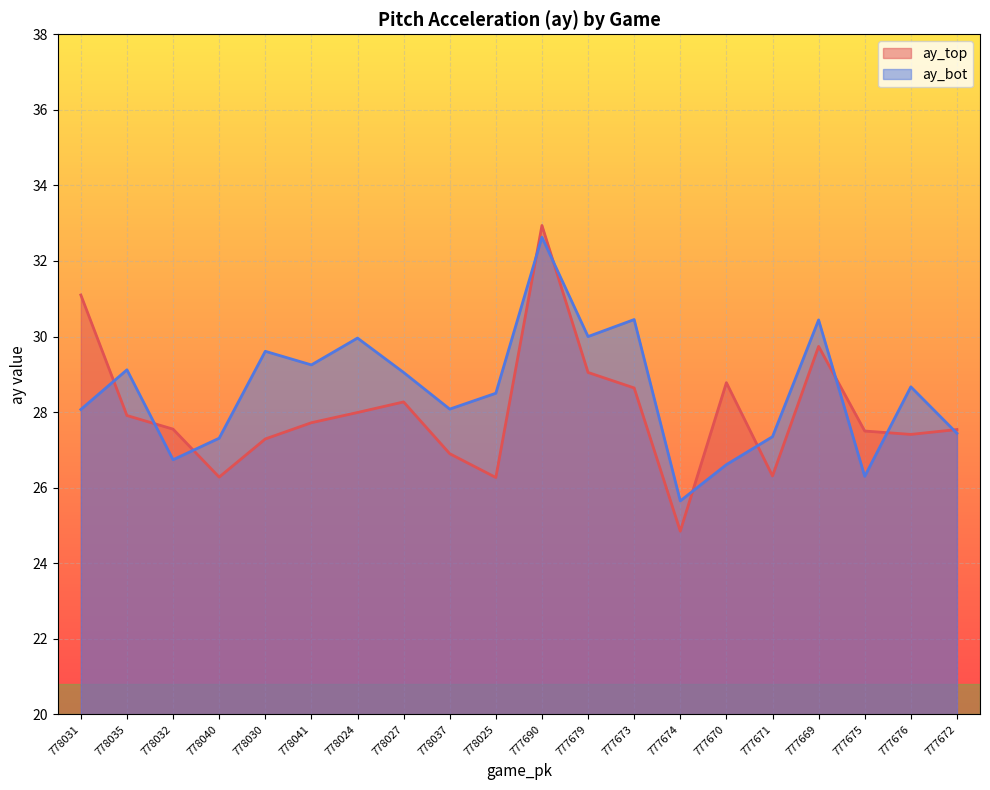

What is the spread (max minus min) of values at 777673?

1.8